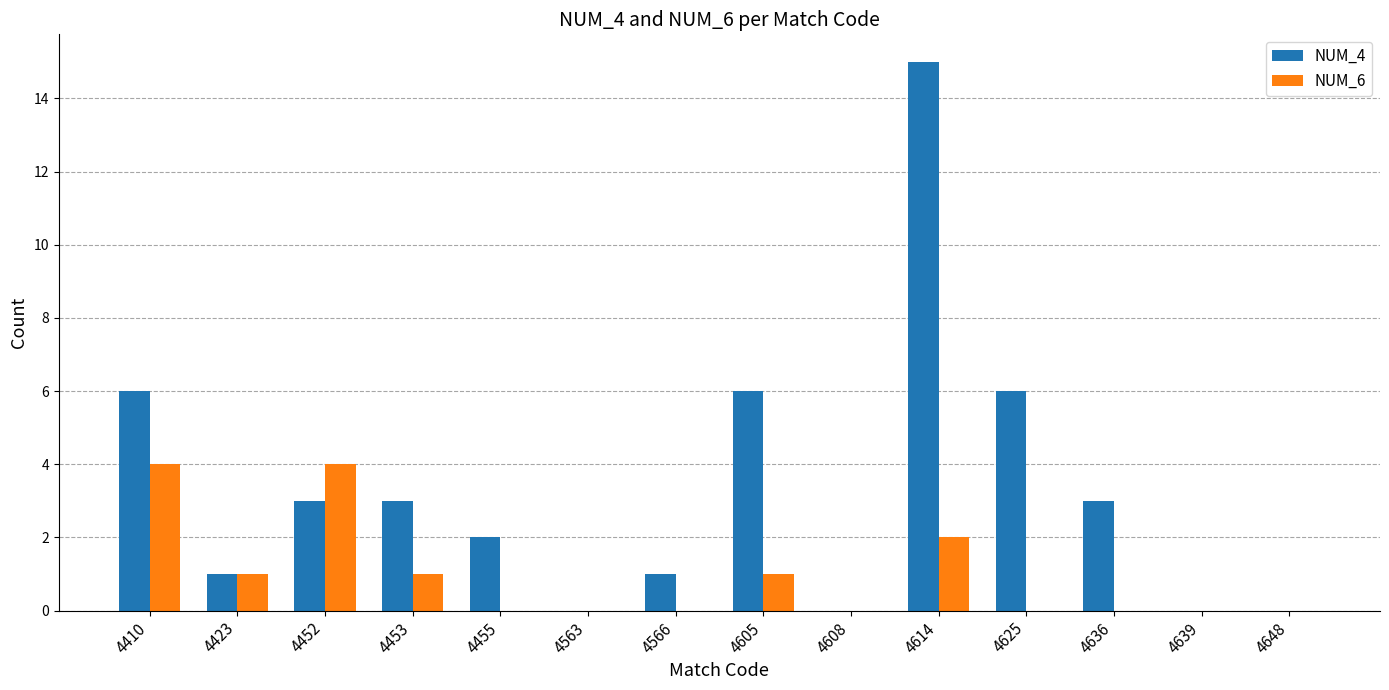

True or false: NUM_6 has a value of 1 at 4455.

False